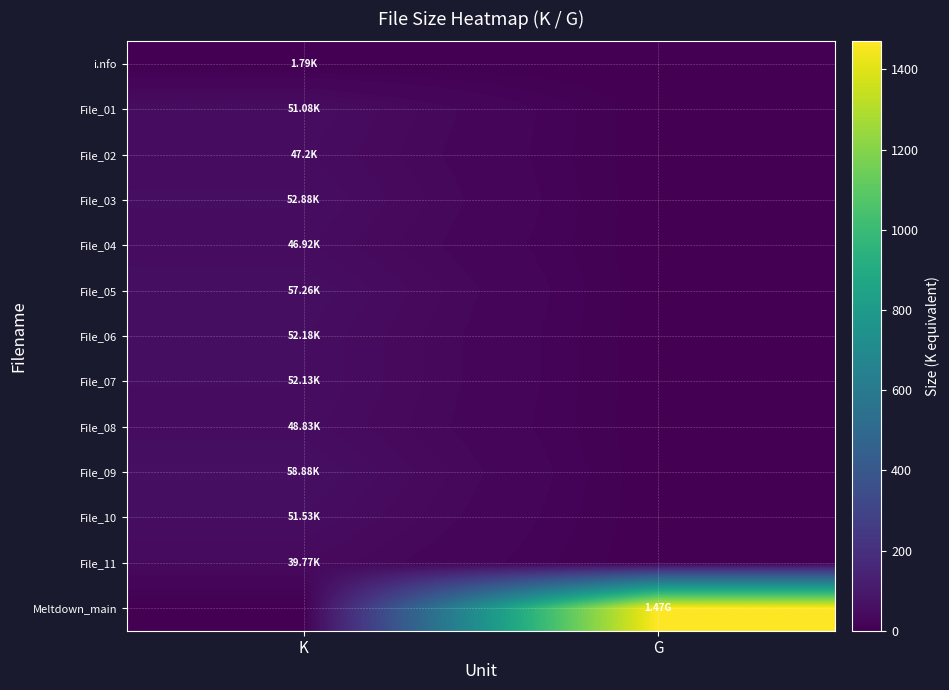

Which series has the widest spread of values?

Meltdown_main